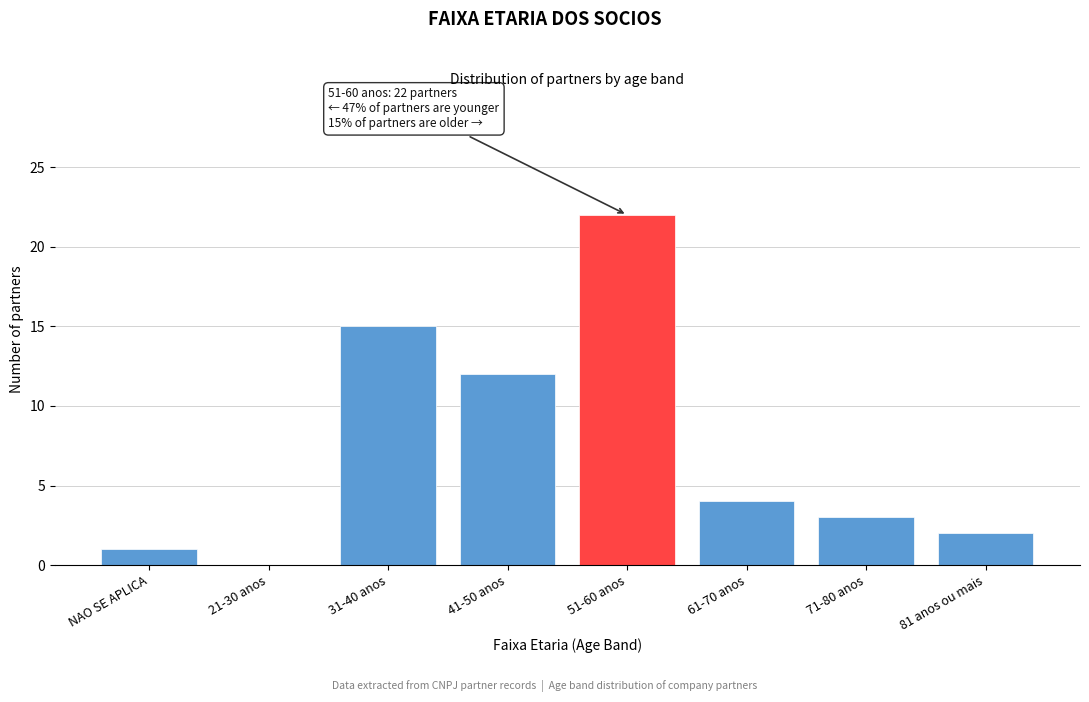

Reading right to left, list all the values displayed in this chart.

81 anos ou mais=2	71-80 anos=3	61-70 anos=4	51-60 anos=22	41-50 anos=12	31-40 anos=15	21-30 anos=0	NAO SE APLICA=1